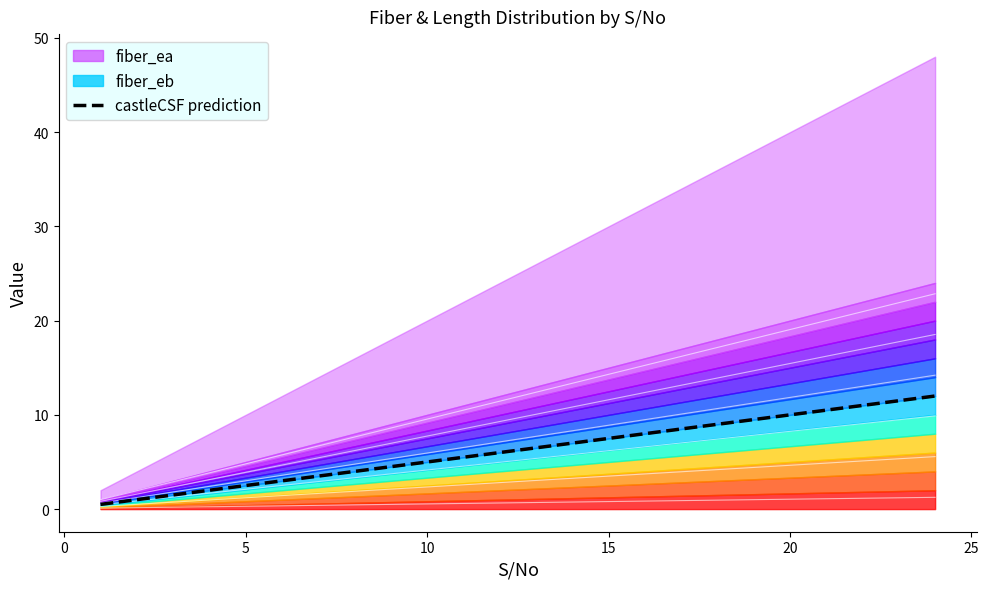

What is the sum of all values?

150.0